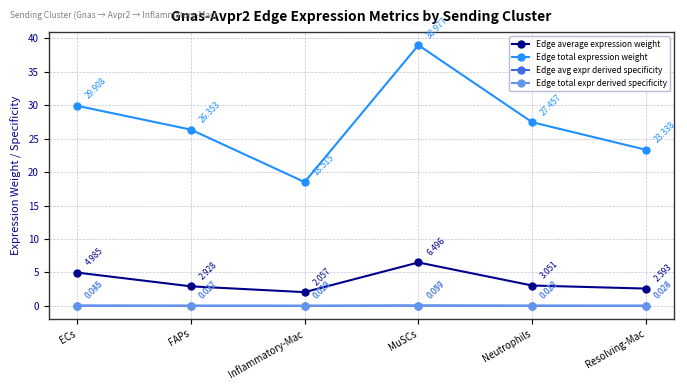

Is this an area chart (filled region under the line)?

No